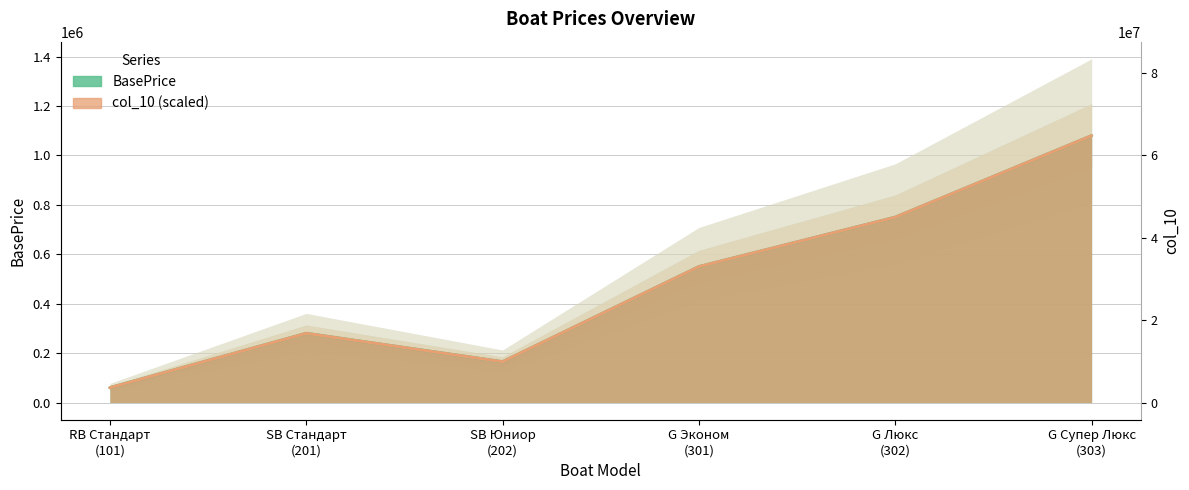

True or false: BasePrice and col_10 cross at least once.

False